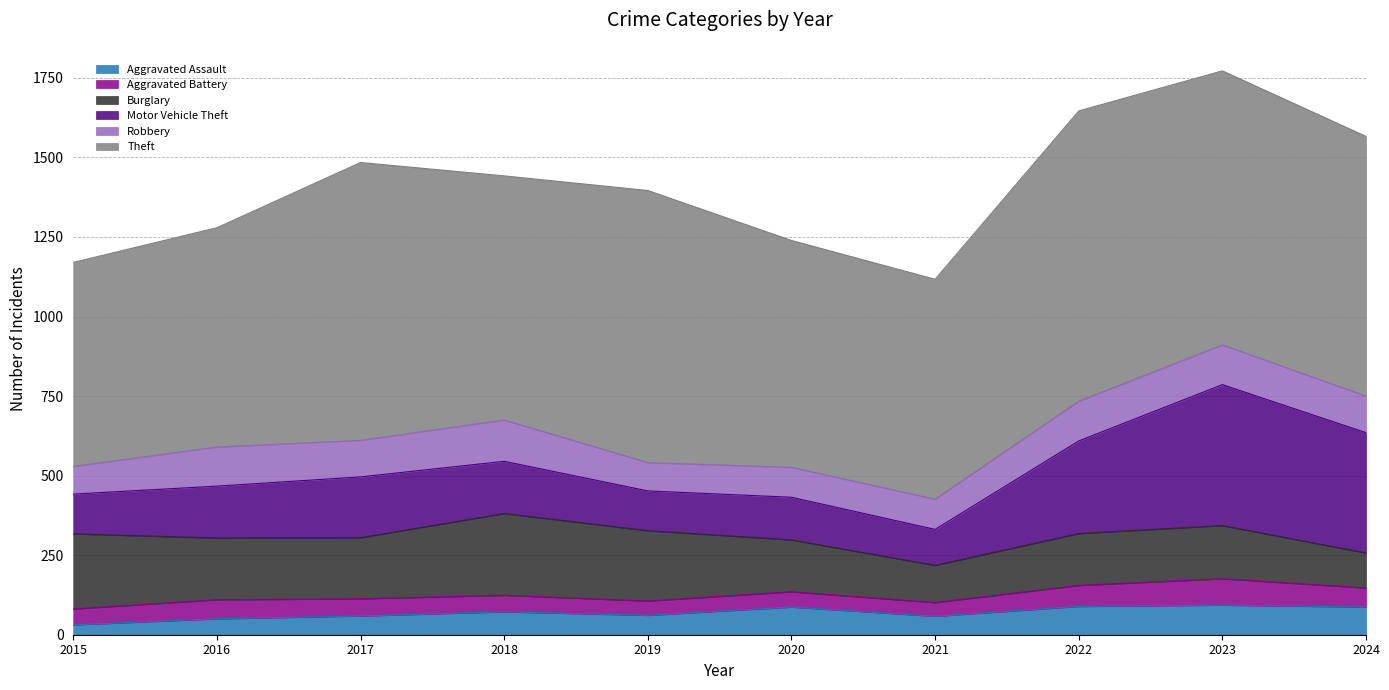

How many interior local valleys does the Robbery series have?

2